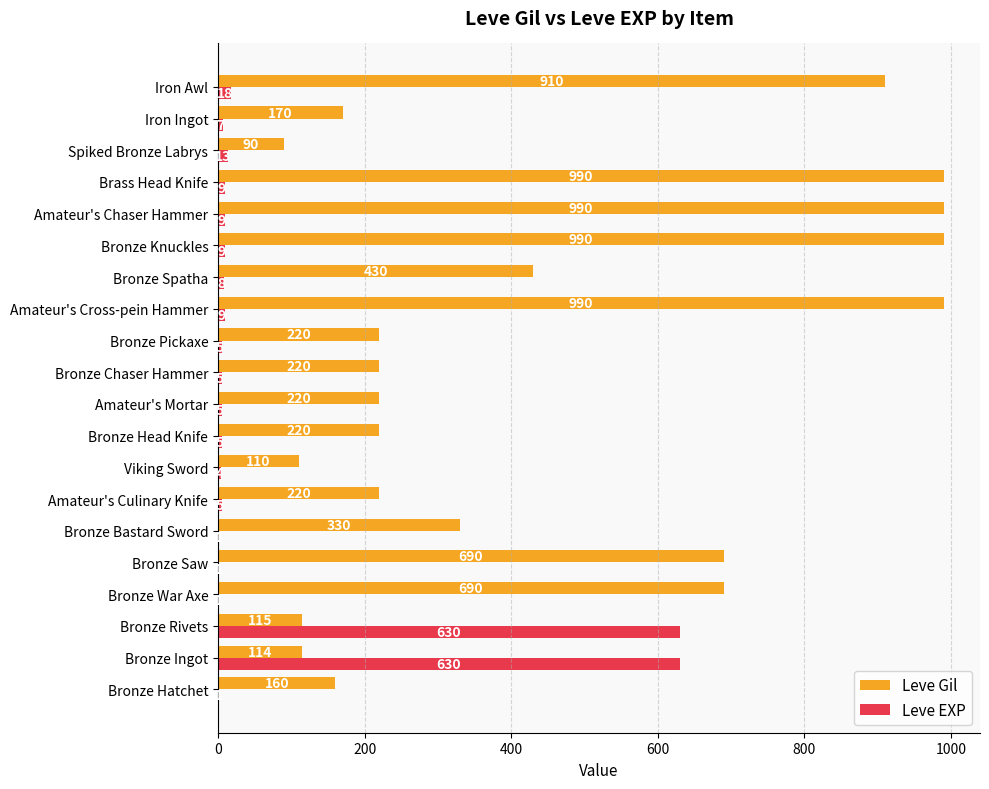

What is the maximum value for Leve EXP?

630